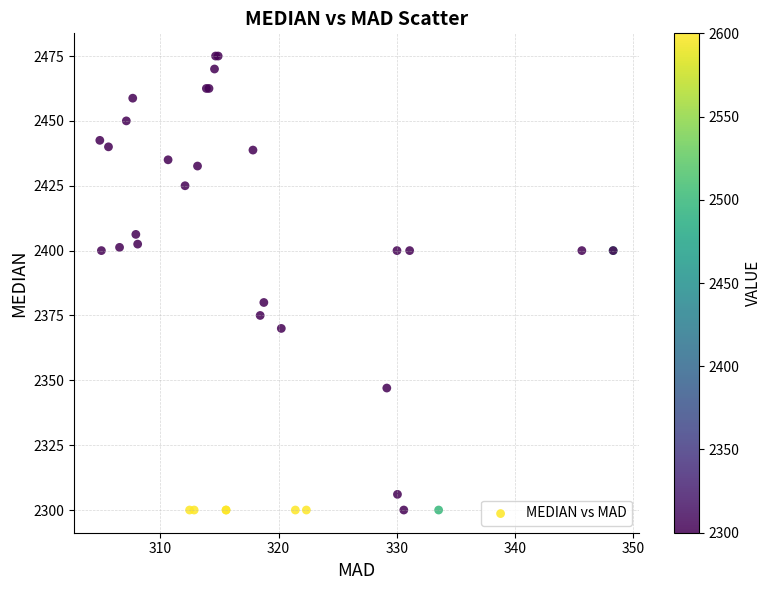

What Y value in the scatter plot is closest to 2387?

2380.0